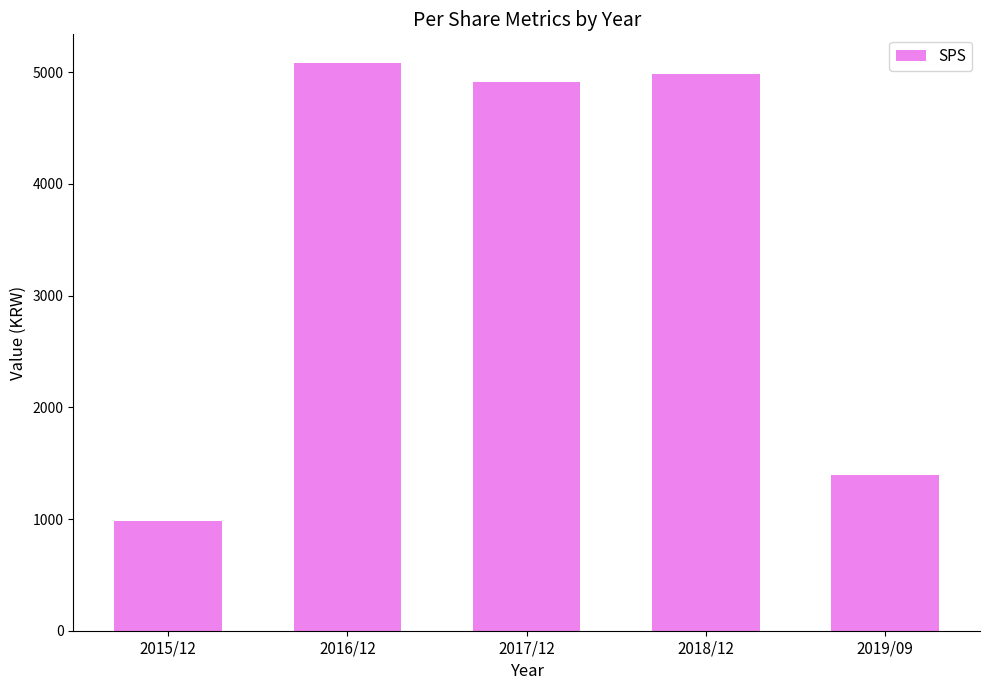

What is the sum of all values?

17350